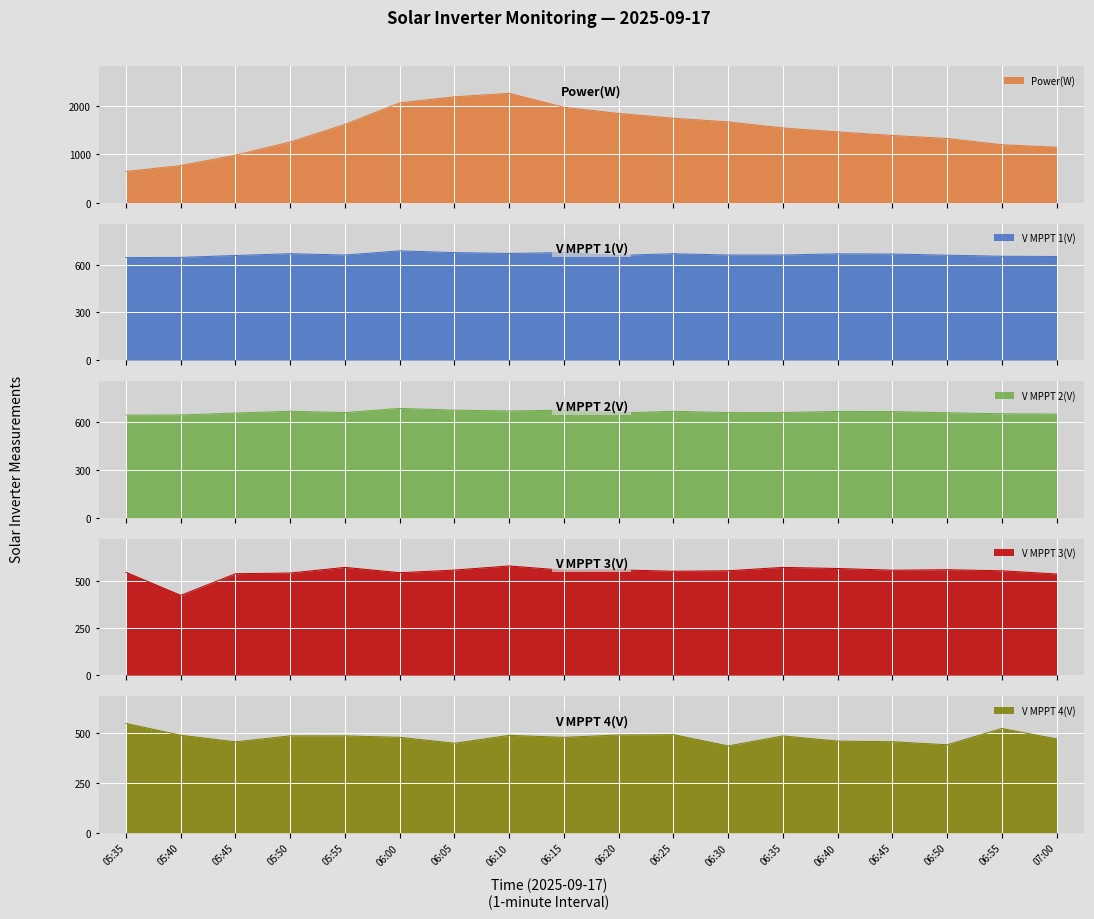

At which category does the chart reach its minimum across all series?

05:40